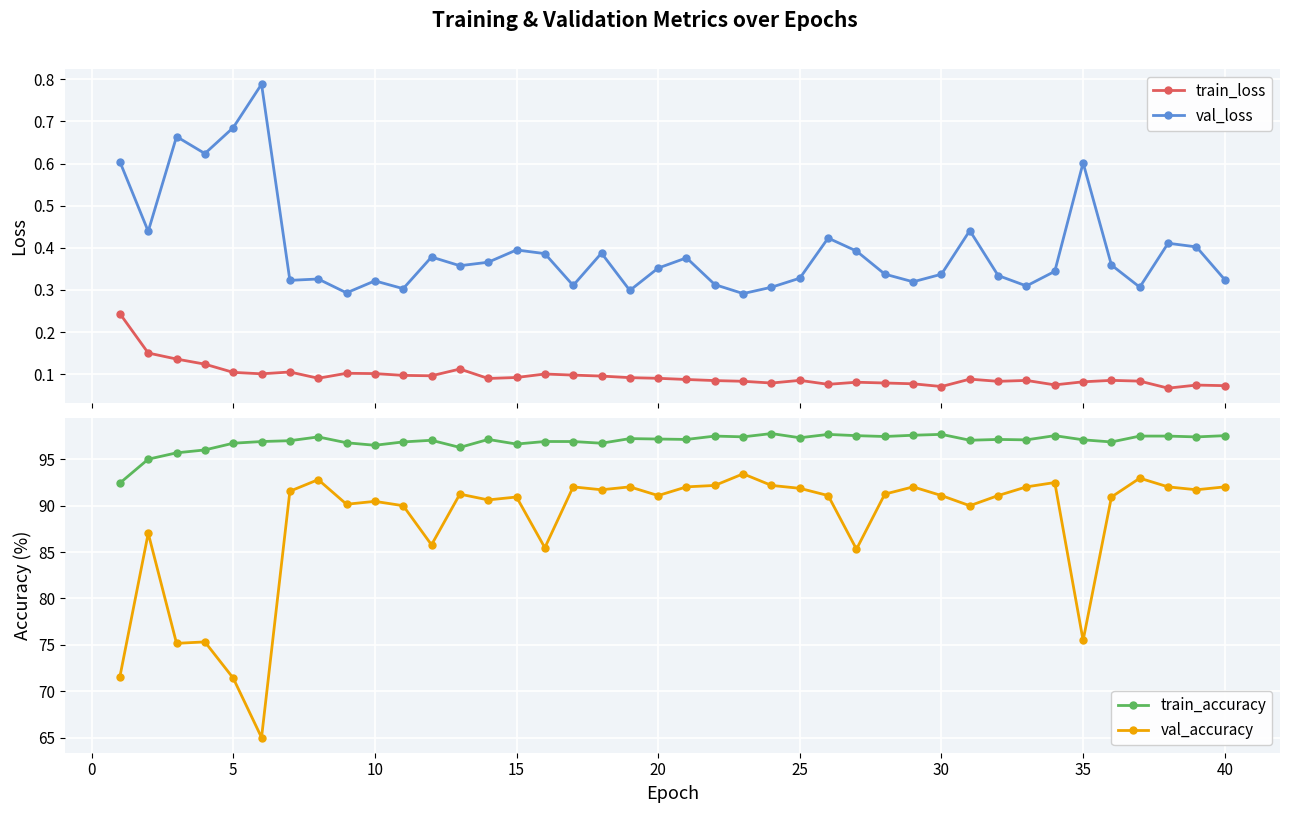

Is it true that val_accuracy equals 90.5 at 10?

True